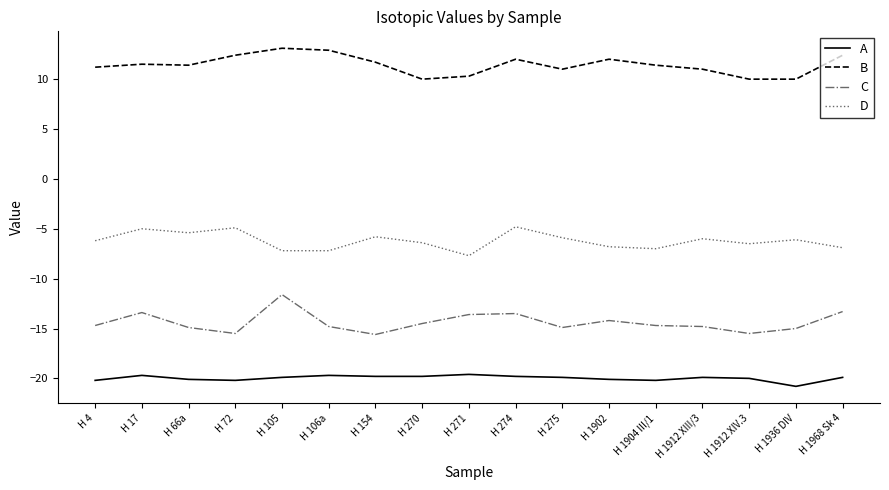

How many categories are shown in the chart?

17